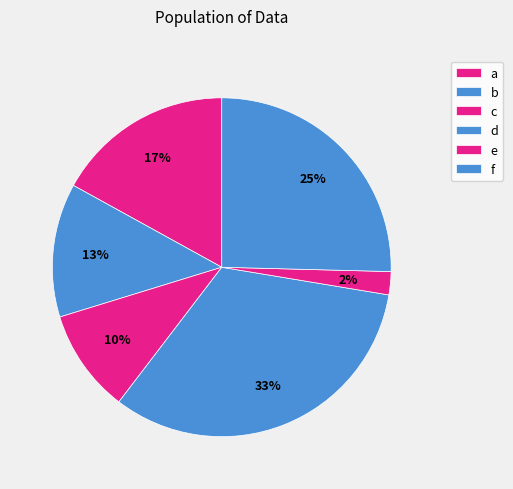

To the nearest percent, what percentage of the pie is e?

2%